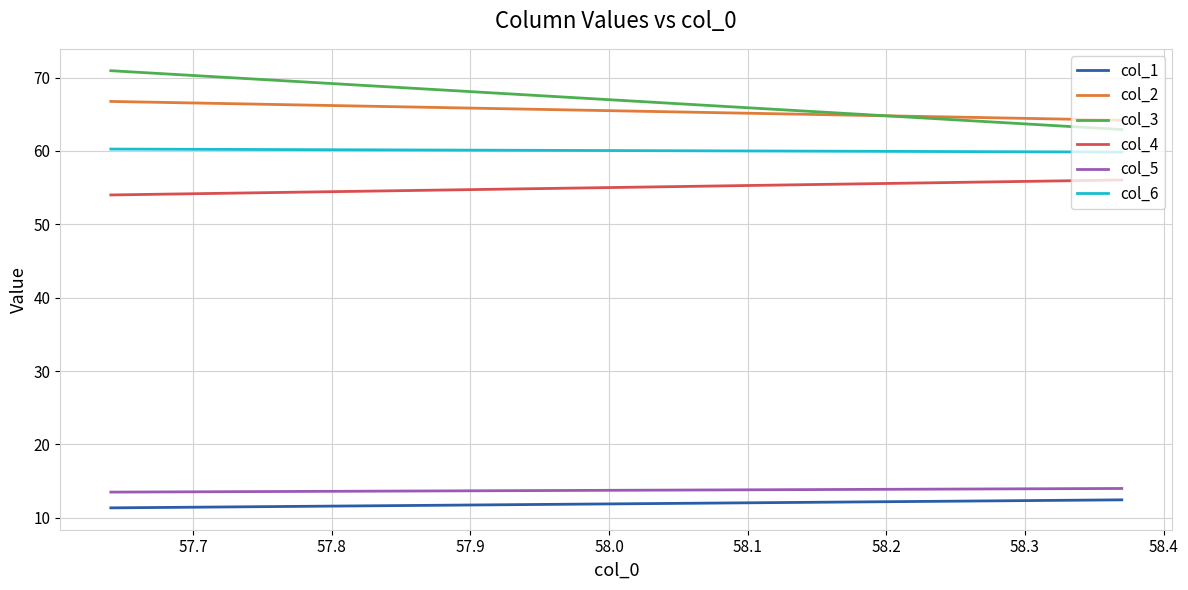

Reading right to left, extract all data points from this chart.

col_1: 12.4	11.3
col_2: 64.2	66.8
col_3: 62.9	70.9
col_4: 56.0	54.0
col_5: 14.0	13.5
col_6: 59.9	60.3